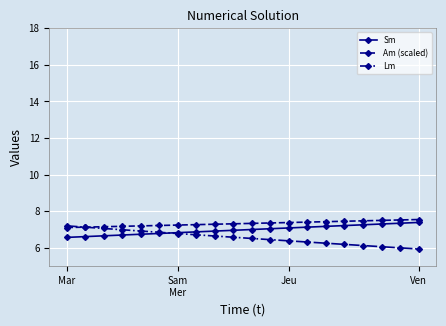

What is the sum of all Sm values?

139.6